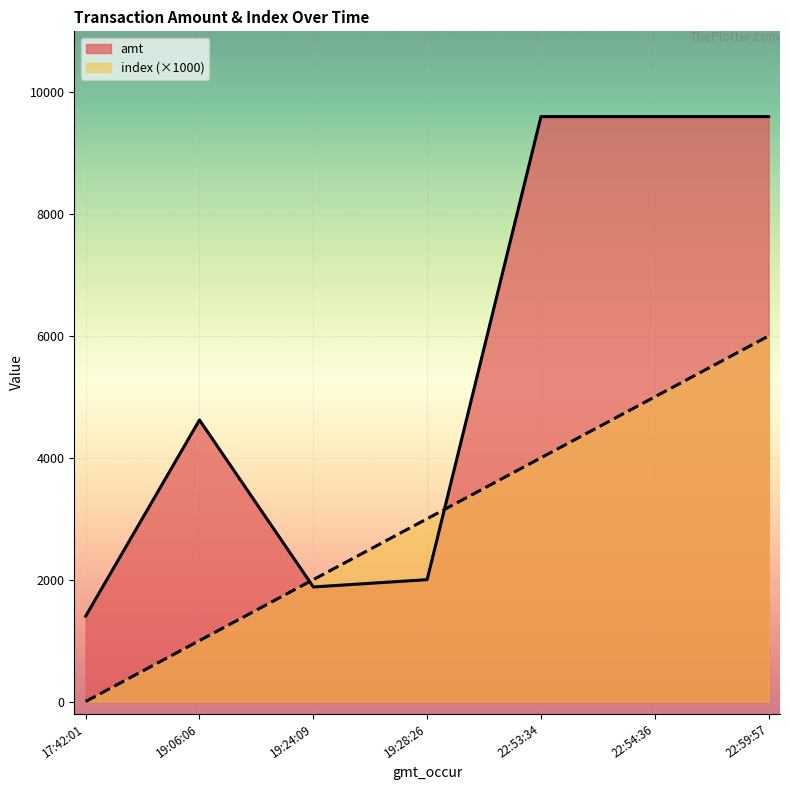

Rank the series by their average value, from highest to lowest.

amt, index